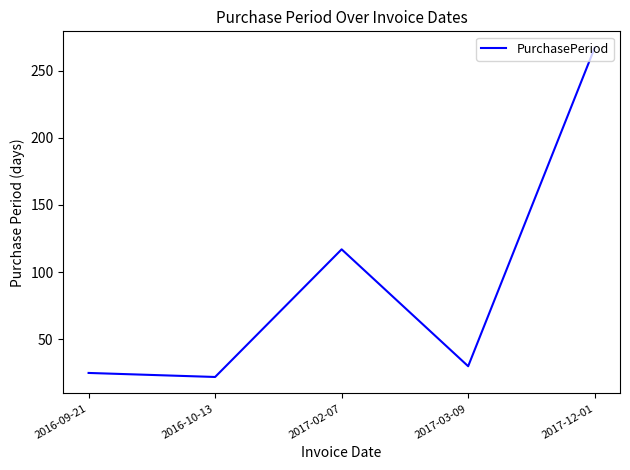

What is the smallest value displayed?

22